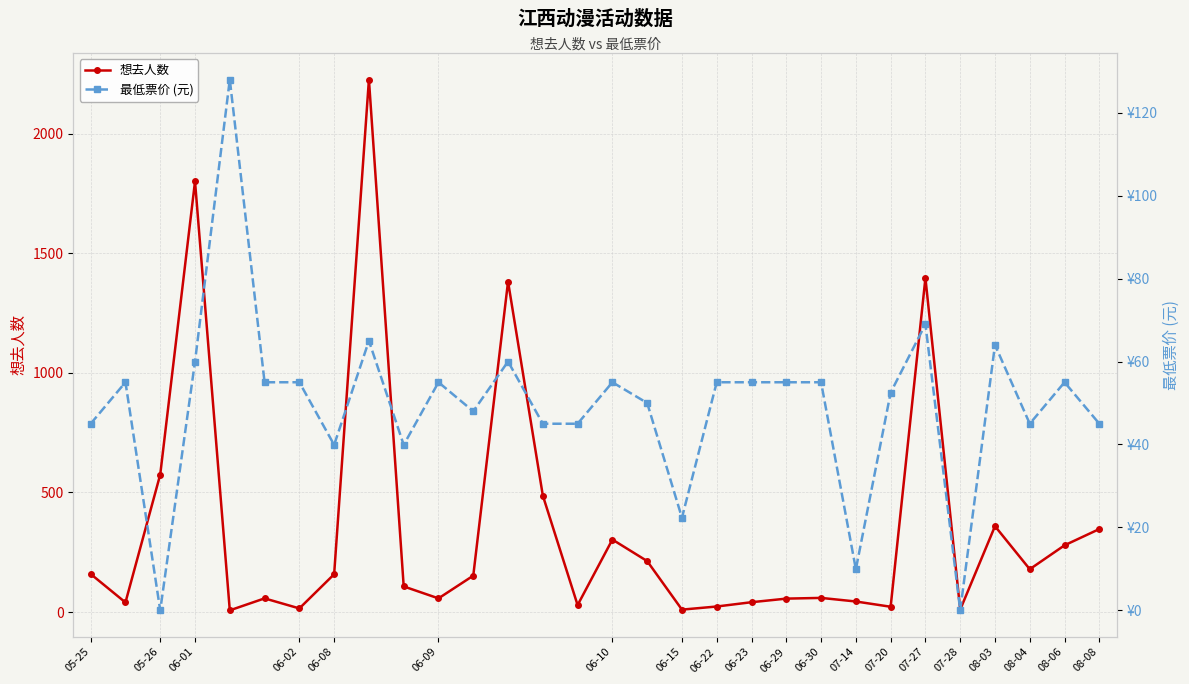

How many interior local valleys does the 最低票价 (元) series have?

8